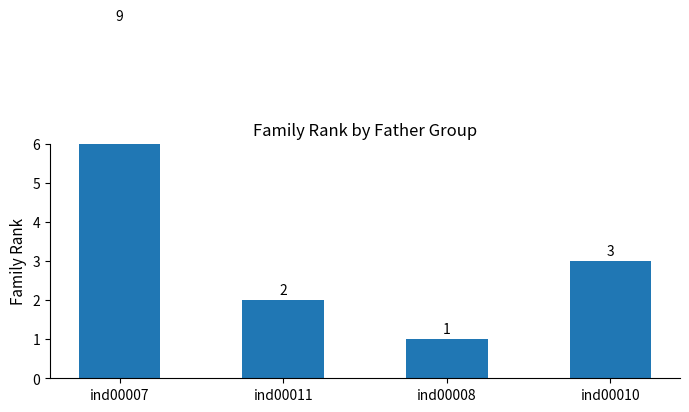

What is the change in value from ind00011 to ind00008?

-1